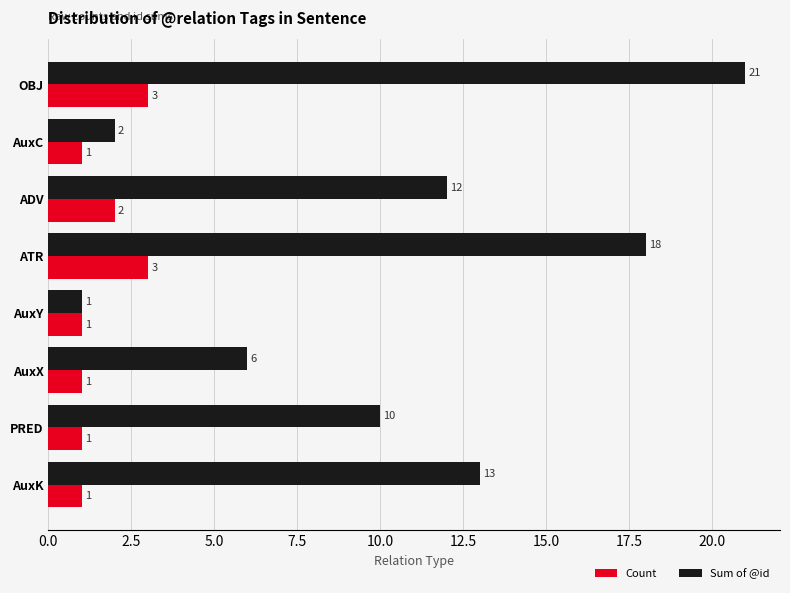

Which series has the largest range (max minus min)?

Sum of @id